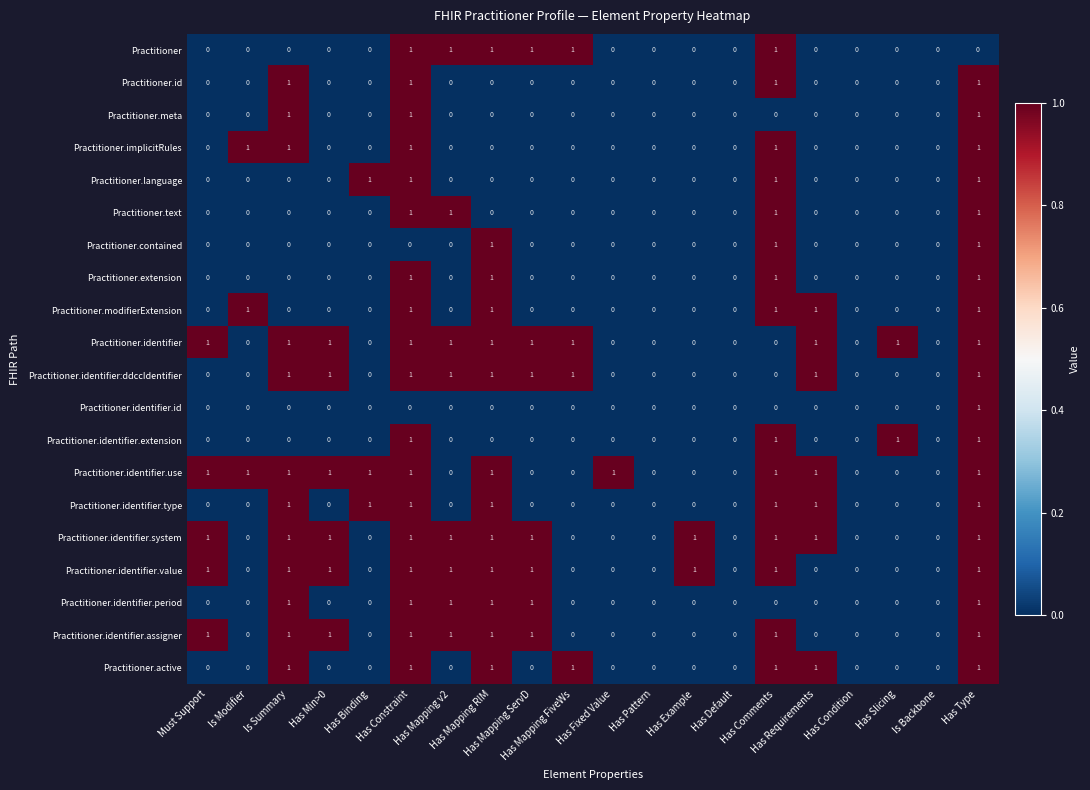

How many Practitioner values are between 0 and 1?

20